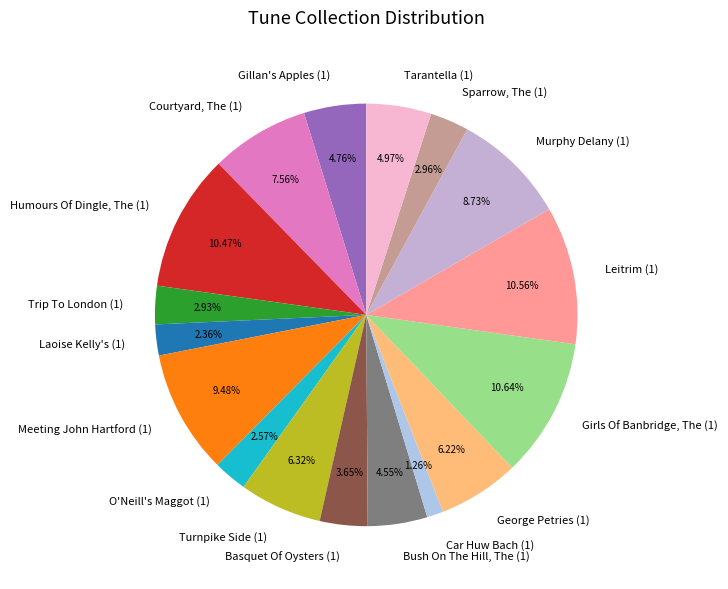

What percentage is the Car Huw Bach (1) slice, to the nearest percent?

1%